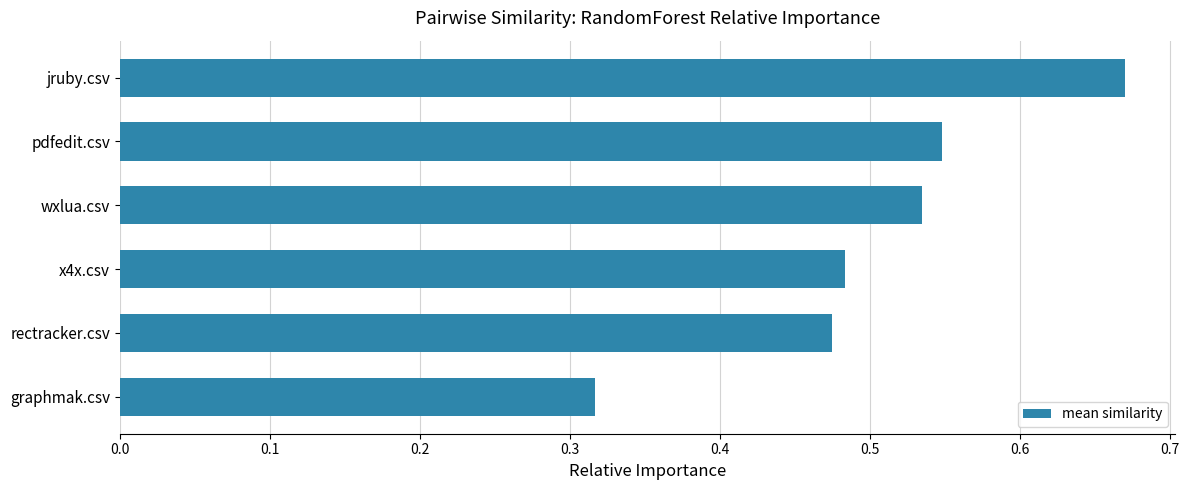

The chart shows a value of 0.7 at rectracker.csv. True or false?

False